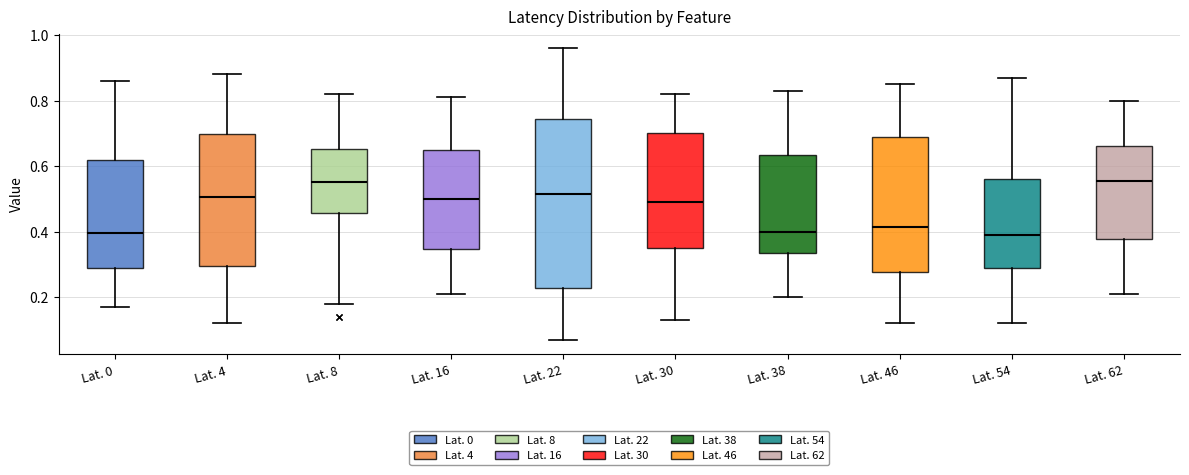

Reading left to right, read every box against the y-axis: the position of its median line, the range the box covers, and the ends of its whiskers. The values are not printed on the chart, so give them approximately, as read against the axis.

Lat. 0: median 0.40, box 0.30 to 0.62, whiskers 0.18 to 0.86
Lat. 4: median 0.50, box 0.30 to 0.70, whiskers 0.12 to 0.88
Lat. 8: median 0.56, box 0.46 to 0.66, whiskers 0.18 to 0.82
Lat. 16: median 0.50, box 0.34 to 0.66, whiskers 0.22 to 0.82
Lat. 22: median 0.52, box 0.22 to 0.74, whiskers 0.08 to 0.96
Lat. 30: median 0.50, box 0.36 to 0.70, whiskers 0.14 to 0.82
Lat. 38: median 0.40, box 0.34 to 0.64, whiskers 0.20 to 0.84
Lat. 46: median 0.42, box 0.28 to 0.68, whiskers 0.12 to 0.86
Lat. 54: median 0.40, box 0.30 to 0.56, whiskers 0.12 to 0.88
Lat. 62: median 0.56, box 0.38 to 0.66, whiskers 0.22 to 0.80